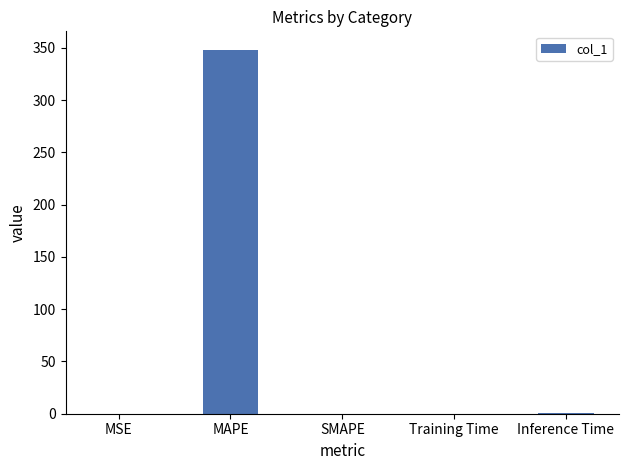

Are the bars grouped side by side (vs. stacked)?

No